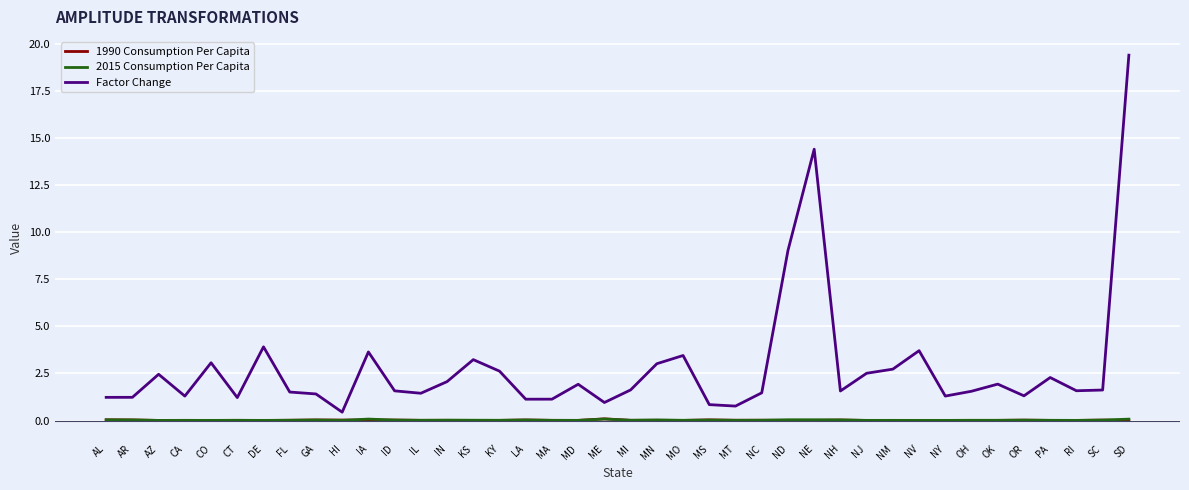

Which category has the lowest value in the Factor Change series?

HI